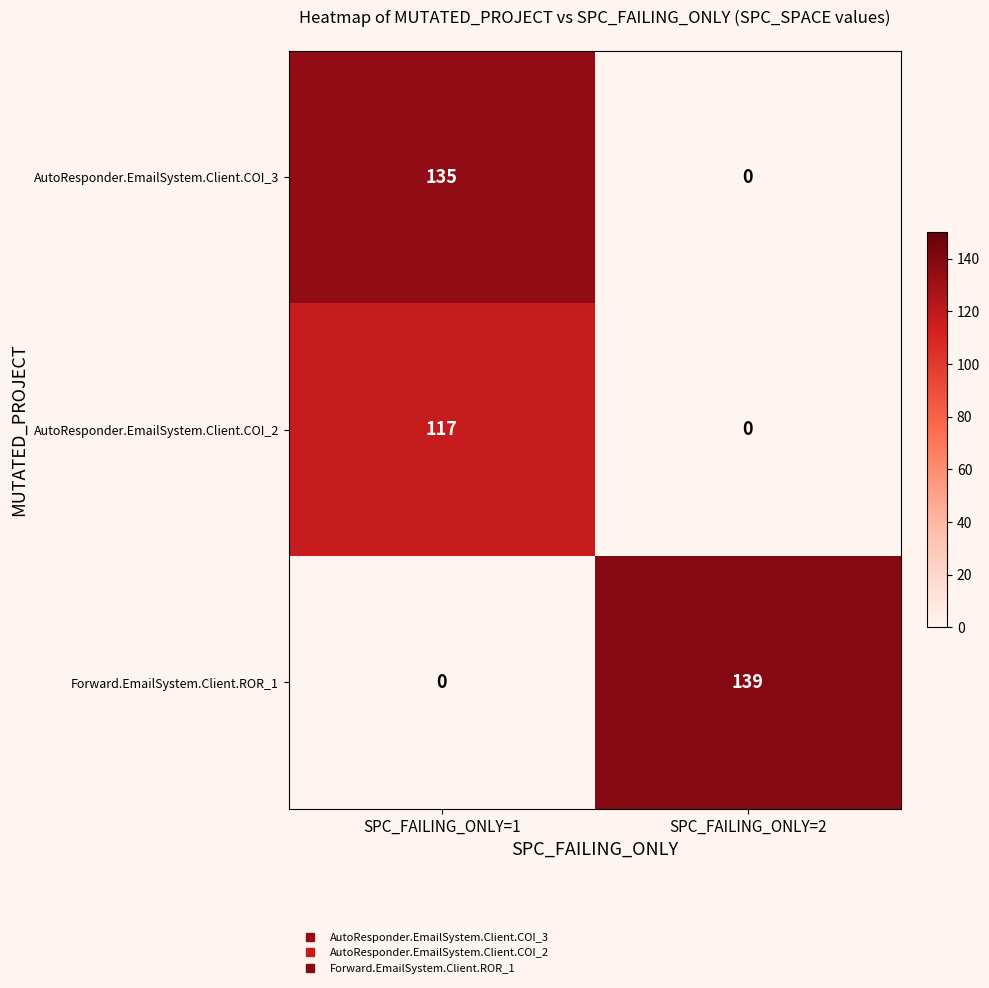

Reading left to right, extract all data points from this chart.

AutoResponder.EmailSystem.Client.COI_3: 135	0
AutoResponder.EmailSystem.Client.COI_2: 117	0
Forward.EmailSystem.Client.ROR_1: 0	139